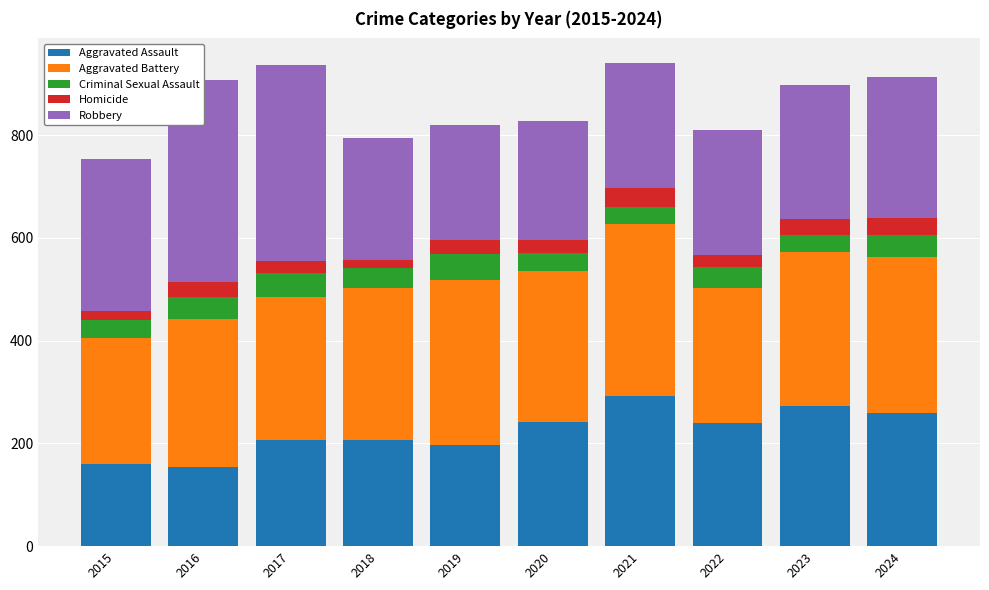

List the labels in order of Aggravated Battery value, largest first.

2021, 2019, 2024, 2023, 2018, 2020, 2016, 2017, 2022, 2015